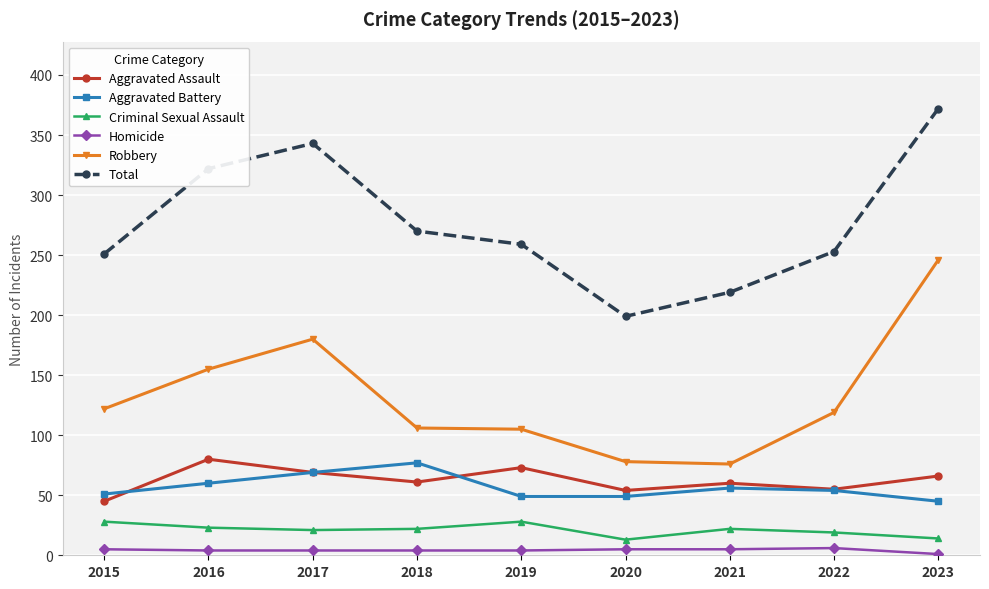

True or false: Aggravated Battery has more than 0 points higher than both neighbors.

True